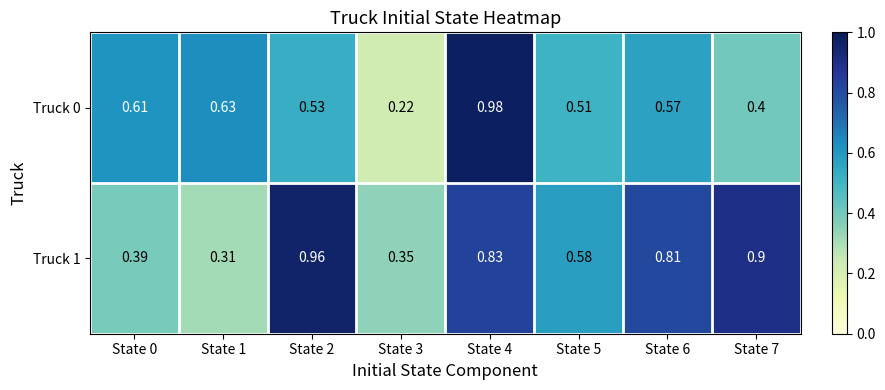

Is the value of Truck 1 at State 5 greater than the value of Truck 0 at State 5?

Yes